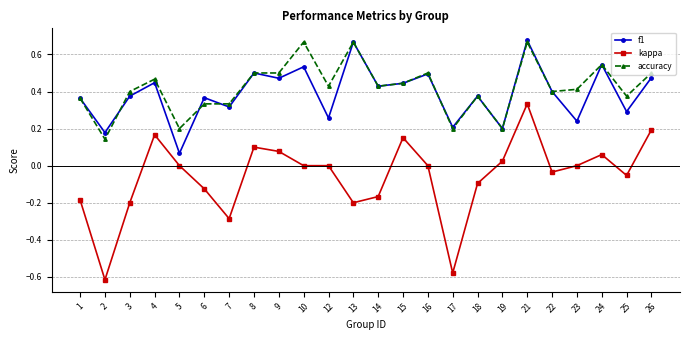

Which series changed the most between 16 and 23?

f1